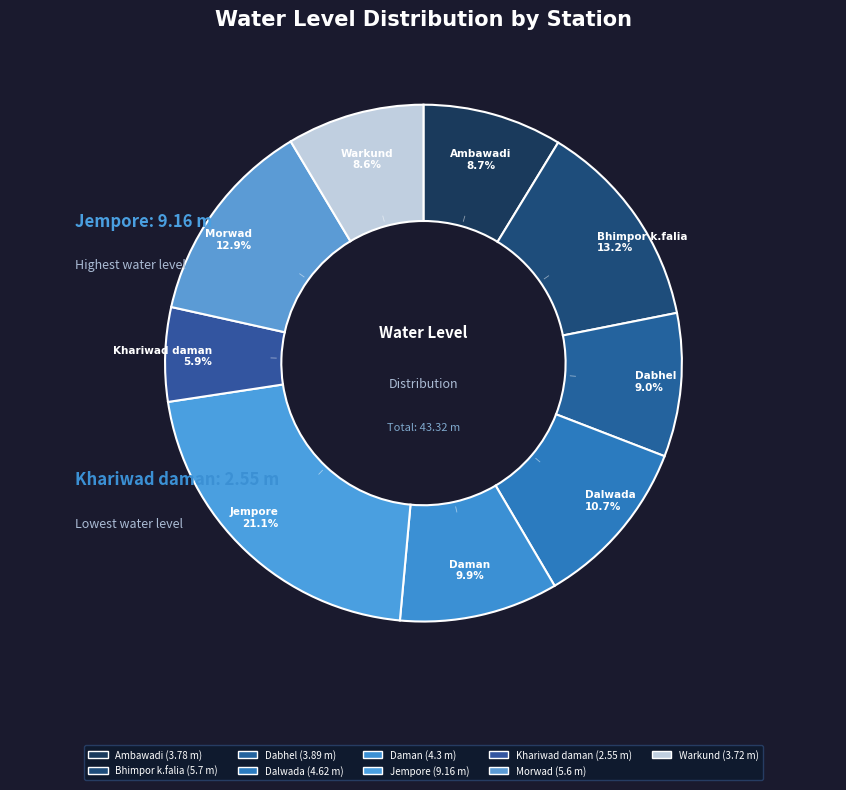

What is the change in value from Dalwada to Daman?

-0.3